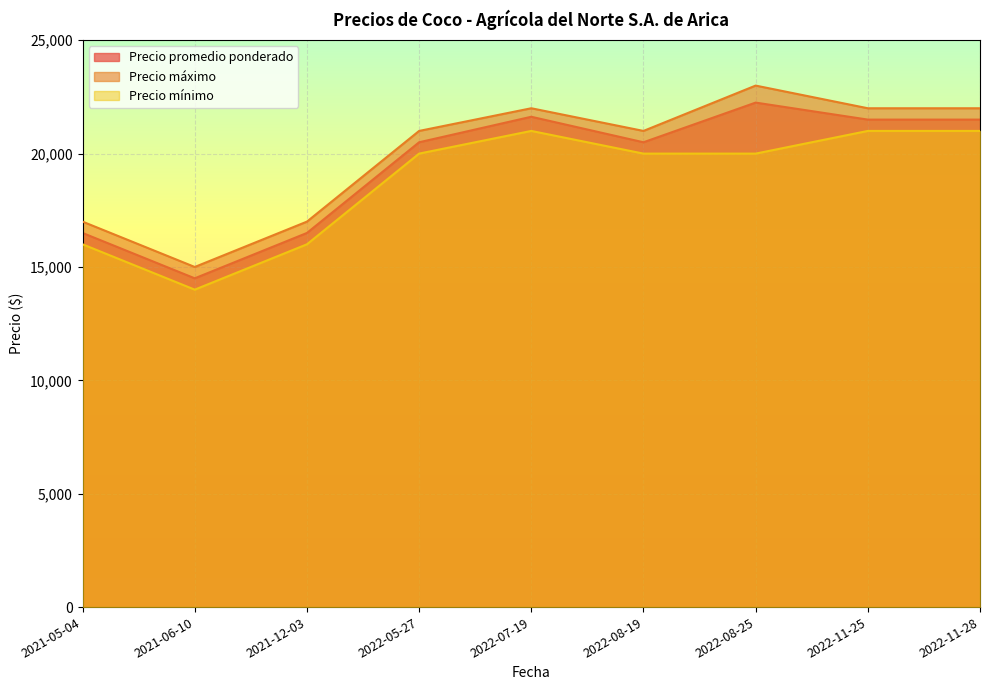

List the labels in order of Precio máximo value, largest first.

2022-08-25, 2022-07-19, 2022-11-25, 2022-11-28, 2022-05-27, 2022-08-19, 2021-05-04, 2021-12-03, 2021-06-10